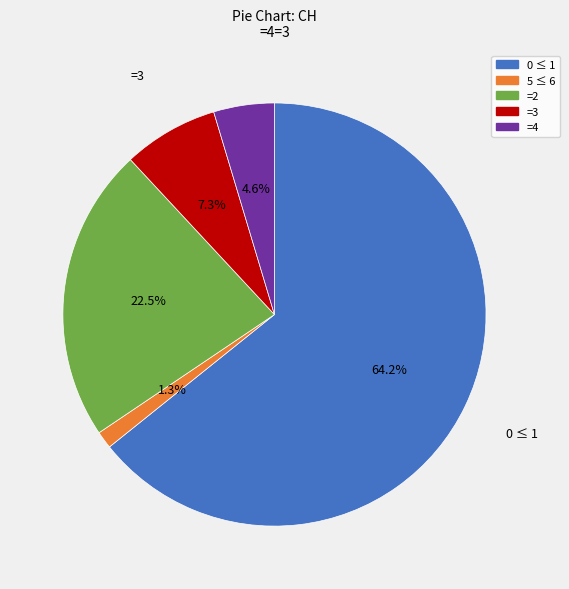

Rank the categories by value from lowest to highest.

5 ≤ 6, =4, =3, =2, 0 ≤ 1